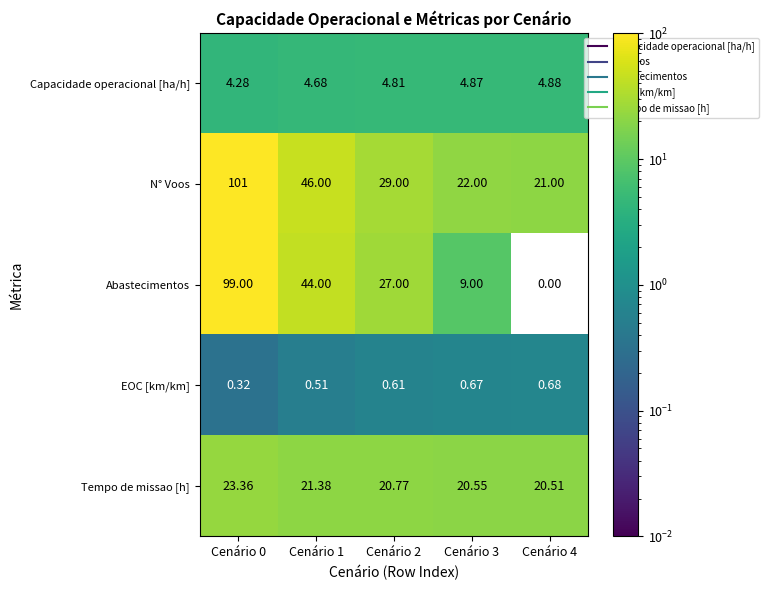

Is the value of N° Voos at Cenário 3 greater than the value of Capacidade operacional [ha/h] at Cenário 3?

Yes